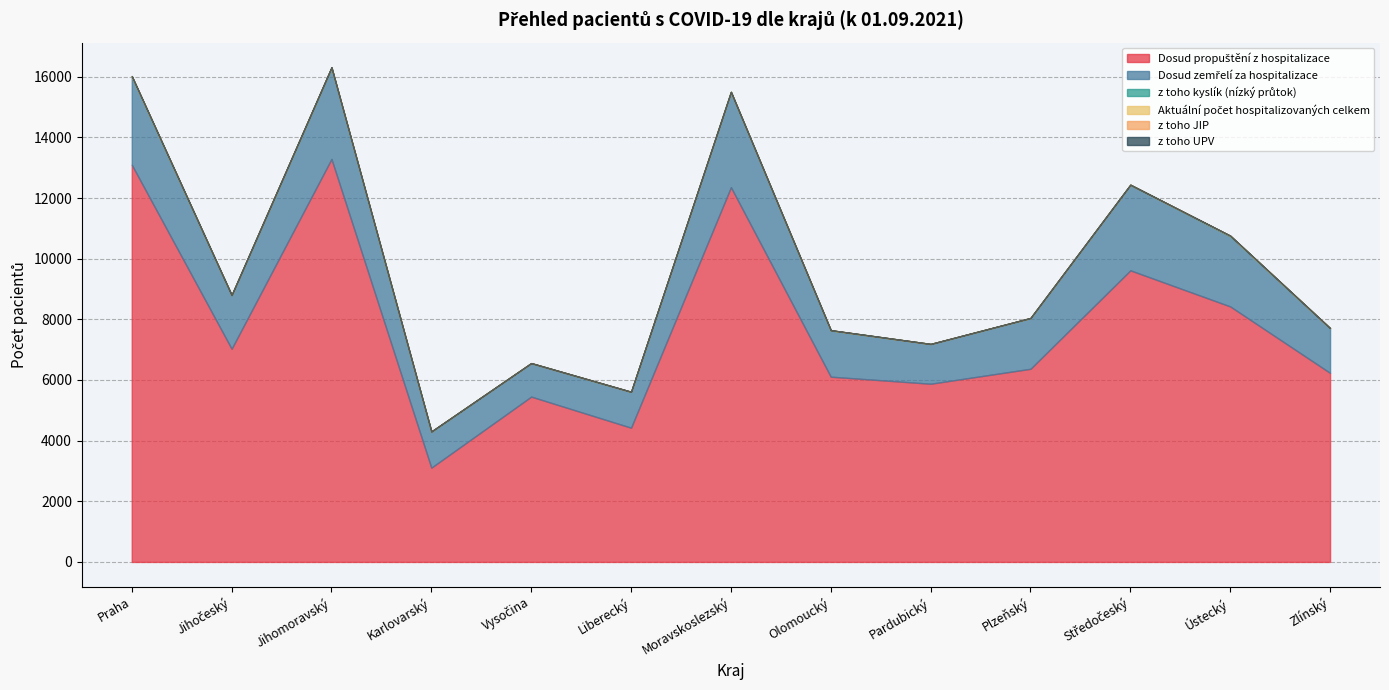

What are all the series names shown in the legend?

Dosud propuštění z hospitalizace, Dosud zemřelí za hospitalizace, z toho kyslík (nízký průtok), Aktuální počet hospitalizovaných celkem, z toho JIP, z toho UPV